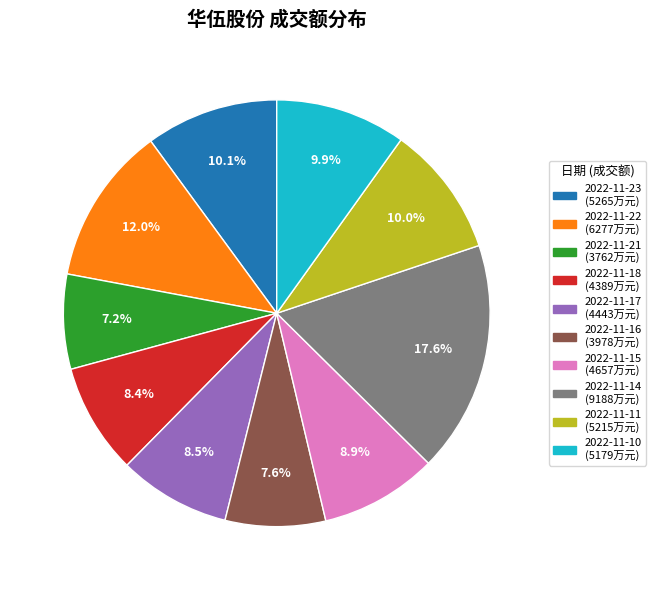

What is the total percentage of 2022-11-17 and 2022-11-21?

15.7%